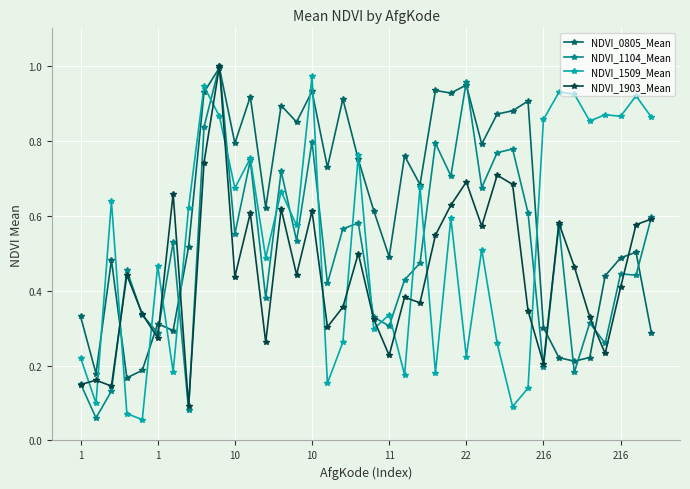

At how many categories does at least one series exceed 0?

38